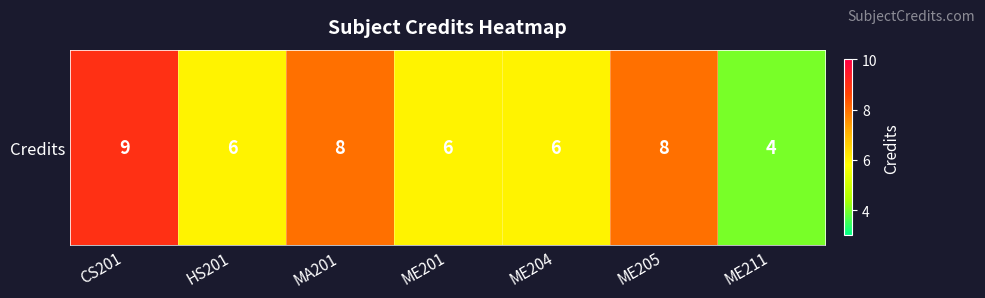

Reading left to right, list all the values displayed in this chart.

9	6	8	6	6	8	4